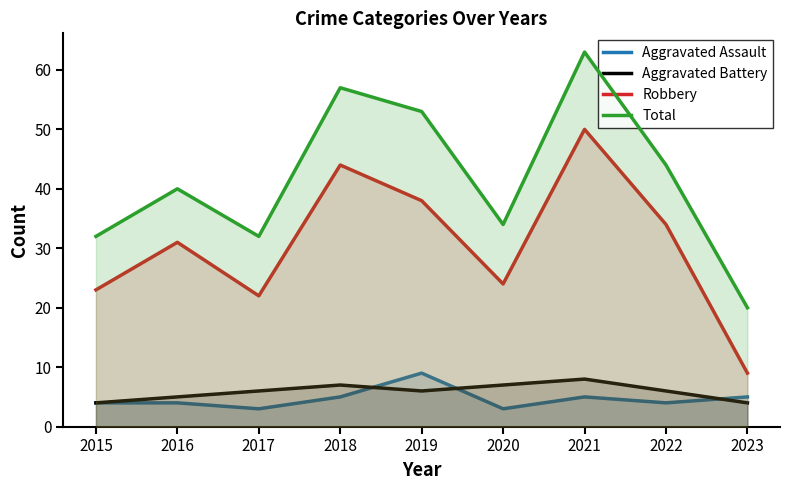

How many interior local peaks does the Aggravated Assault series have?

2